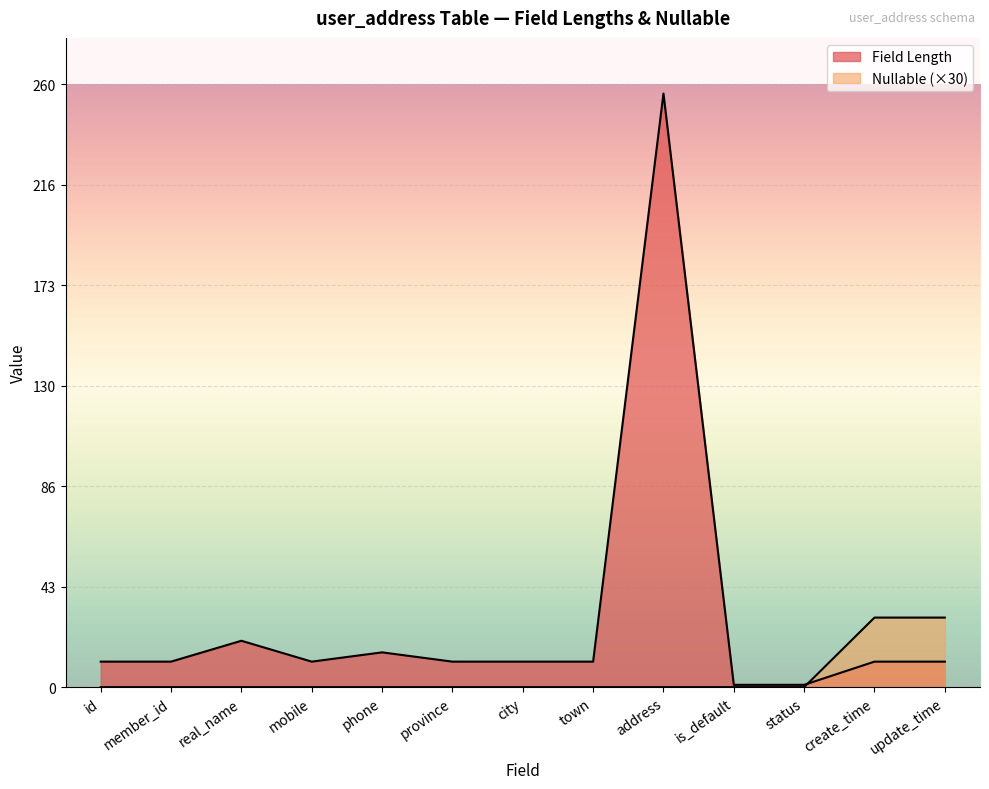

What position from the left is status?

11